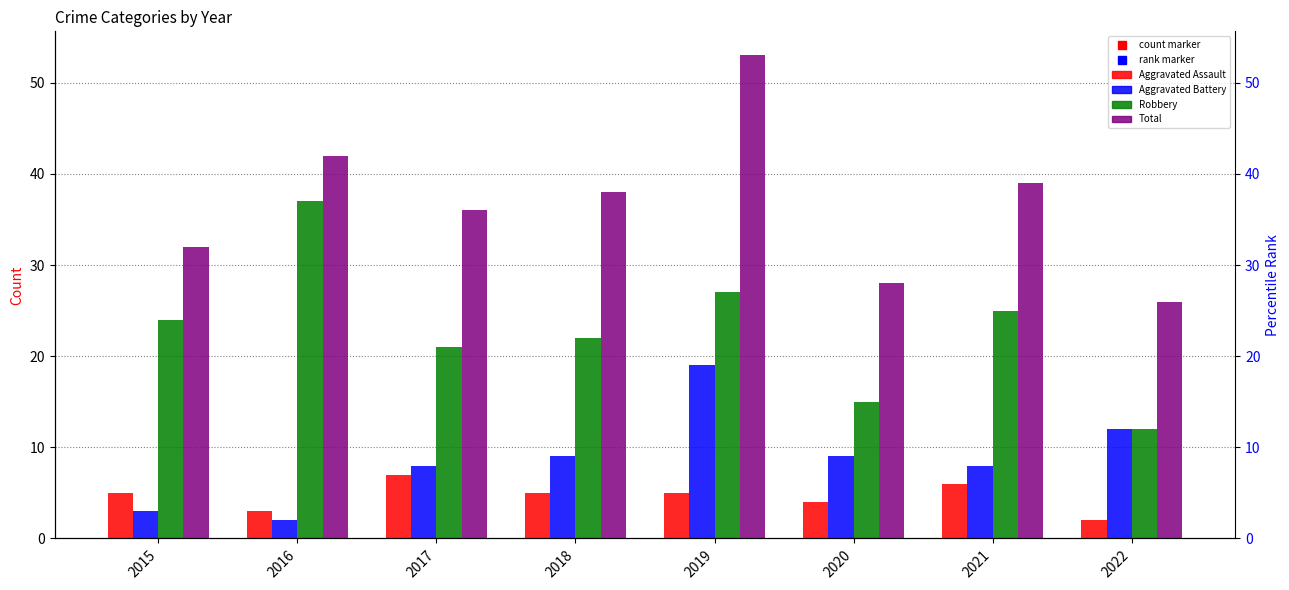

The Aggravated Assault series shows 5 at 2015. True or false?

True